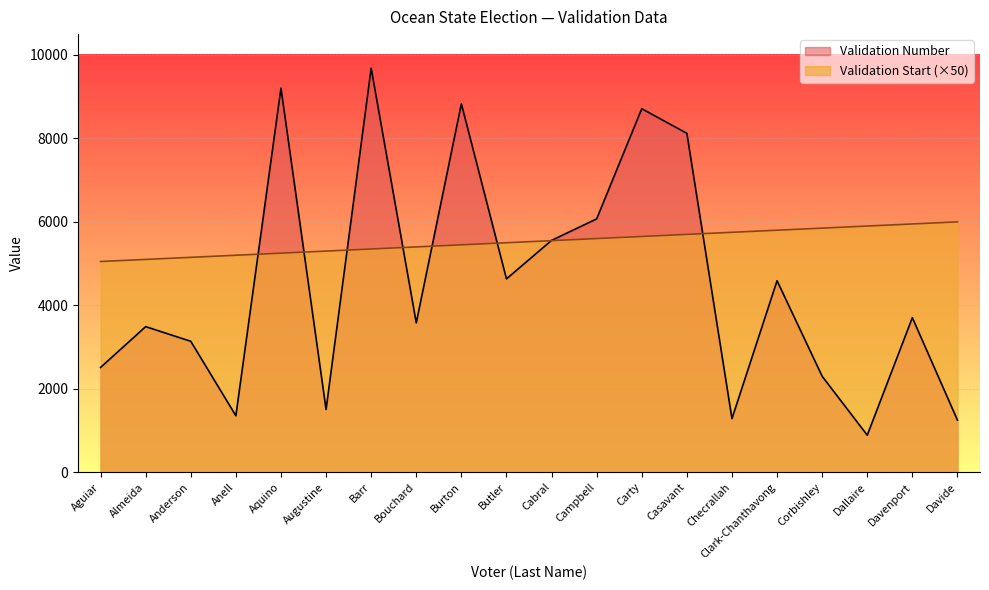

What is the spread (max minus min) of values at Dallaire?

5013